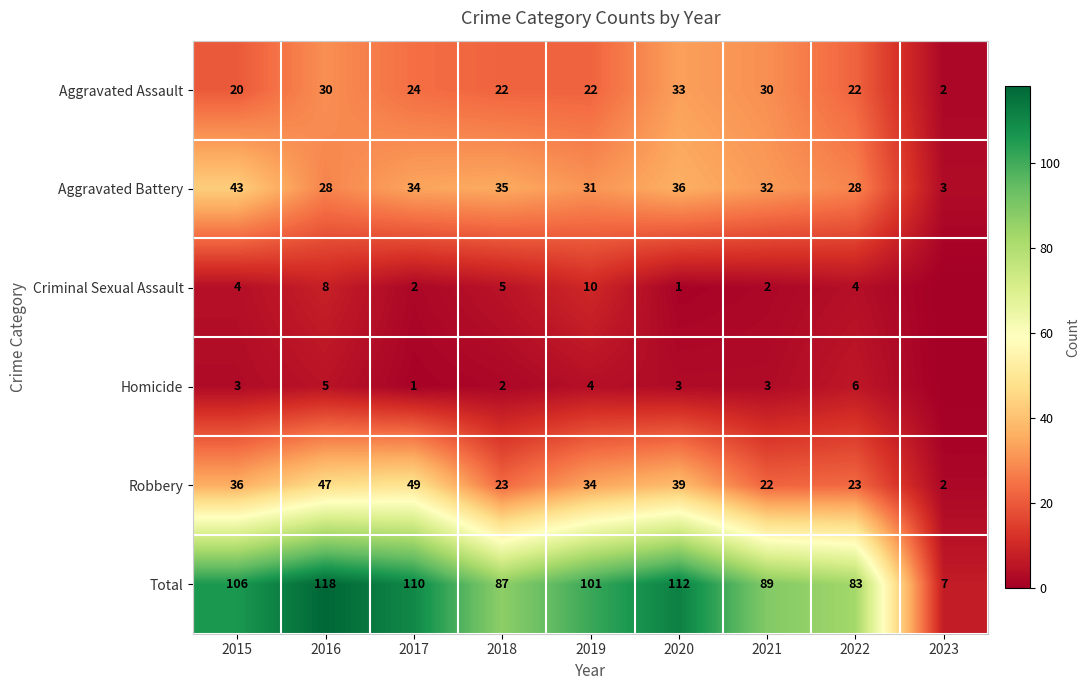

What is the difference between the Robbery values at 2018 and 2015?

13